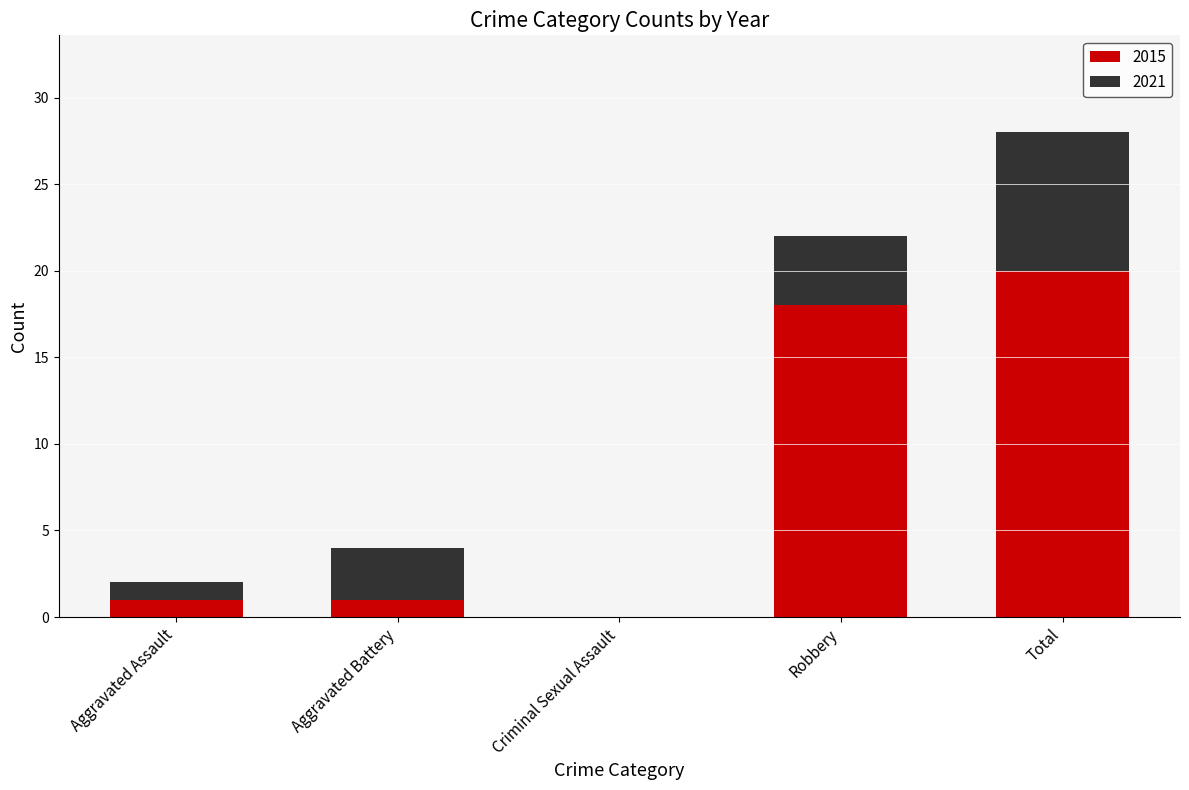

Is it true that 2015 equals 8 at Criminal Sexual Assault?

False